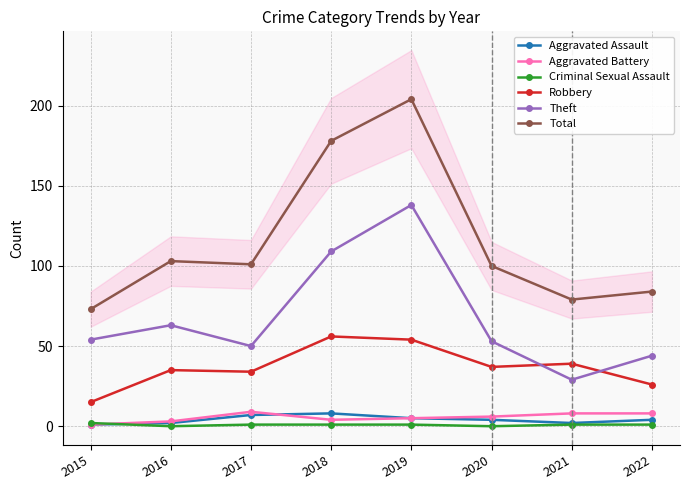

Read the Aggravated Assault value at 2020.

4